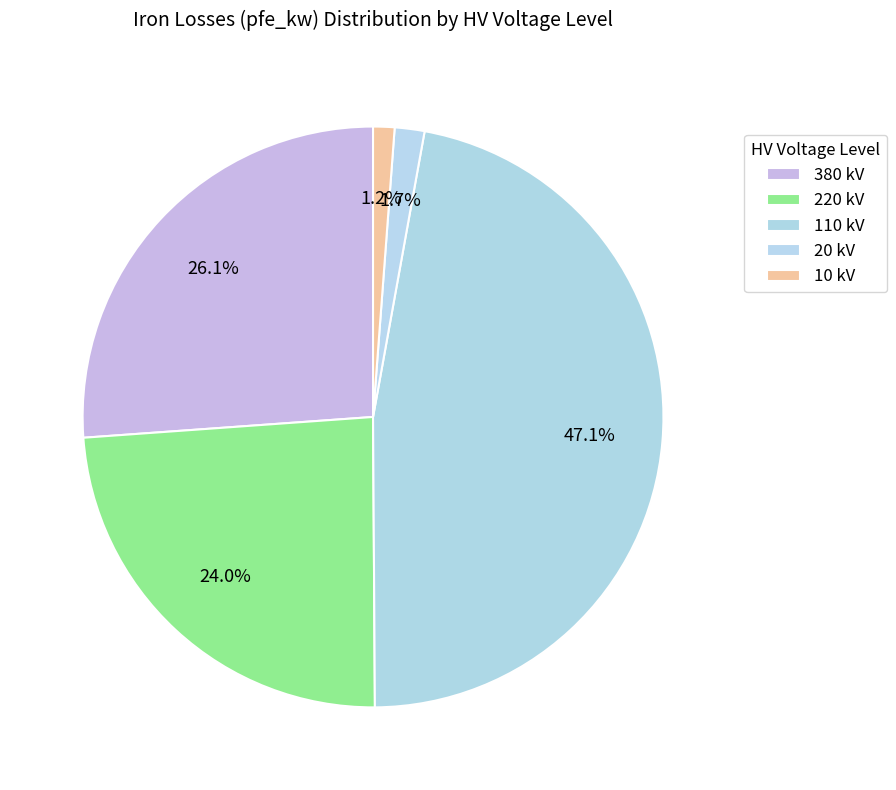

How many segments does this pie chart have?

5